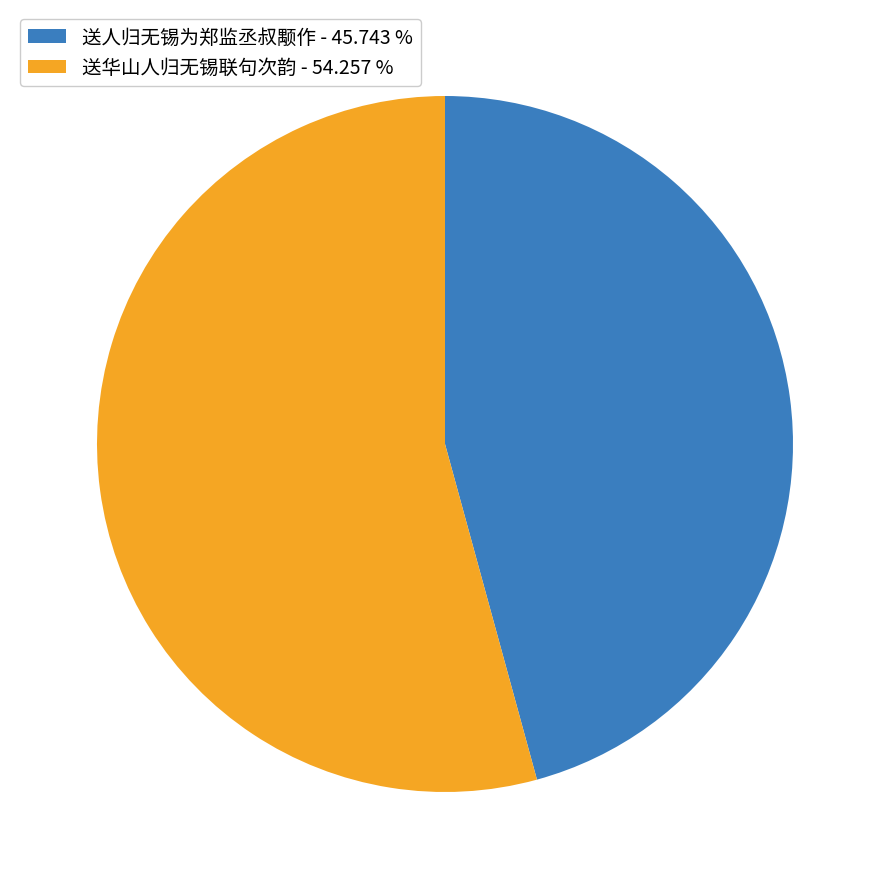

Which slice is the smallest?

送人归无锡为郑监丞叔颙作